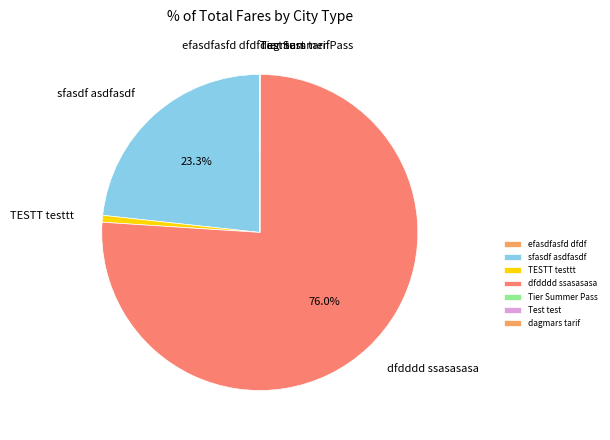

To the nearest percent, what percentage of the pie is sfasdf asdfasdf?

23%